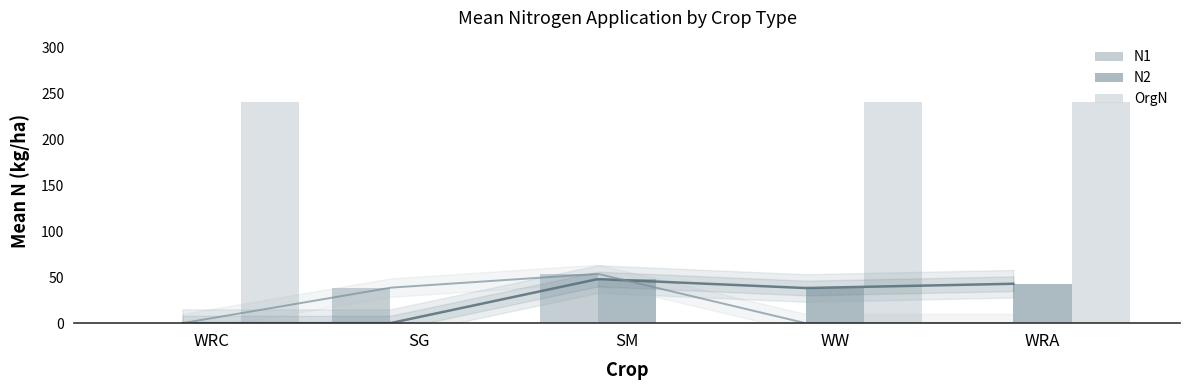

What is the value of the N2 bar at the 3rd from the left?

48.0